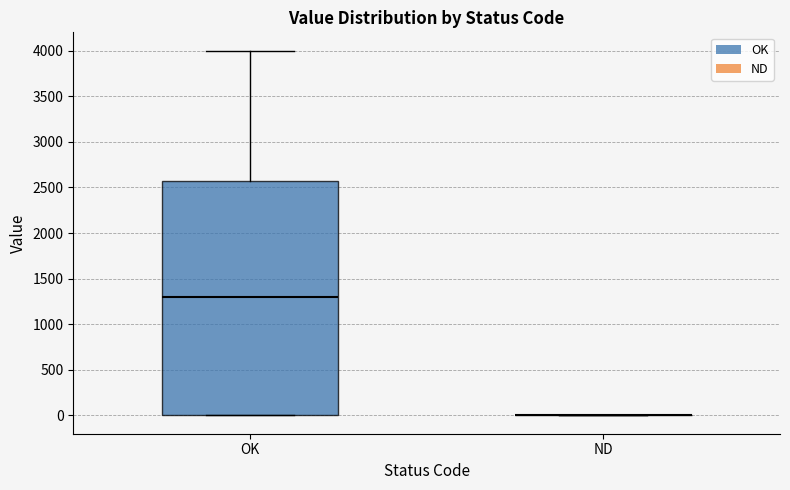

Where does the median line of the box for OK sit on the y-axis? The values are not printed on the chart, so give them approximately, as read against the axis.

1300